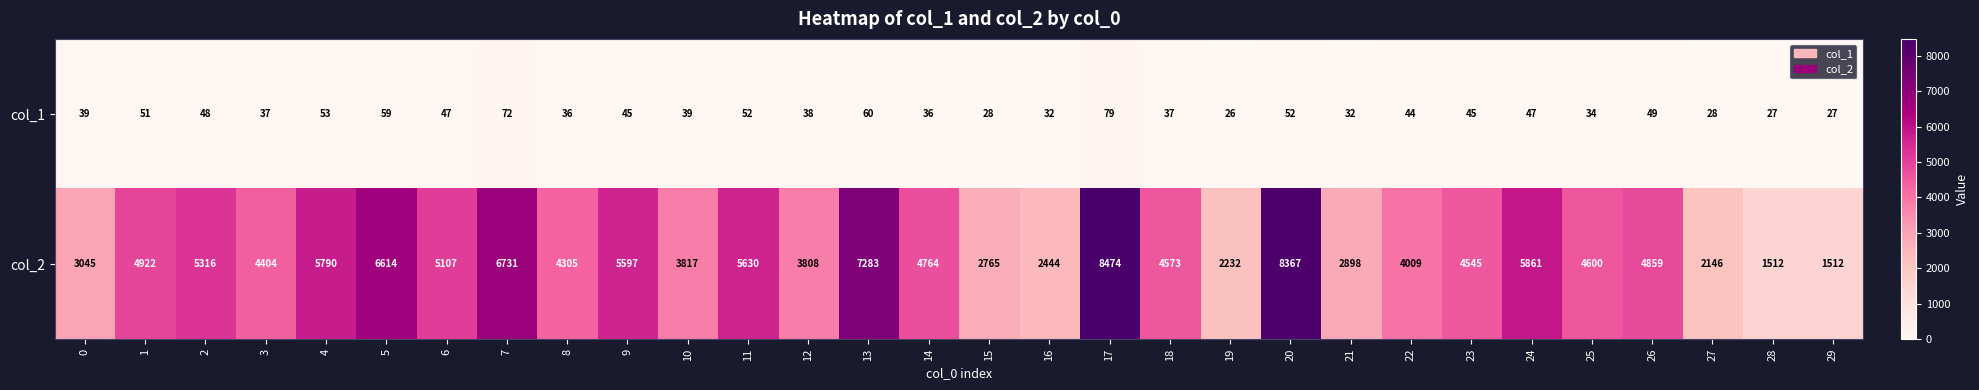

Which category has the lowest value across all series?

19